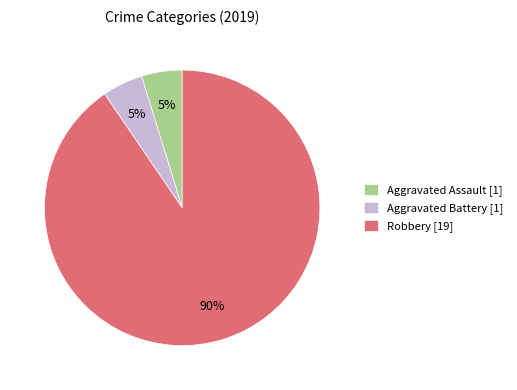

Which category has the biggest portion of the pie?

Robbery [19]